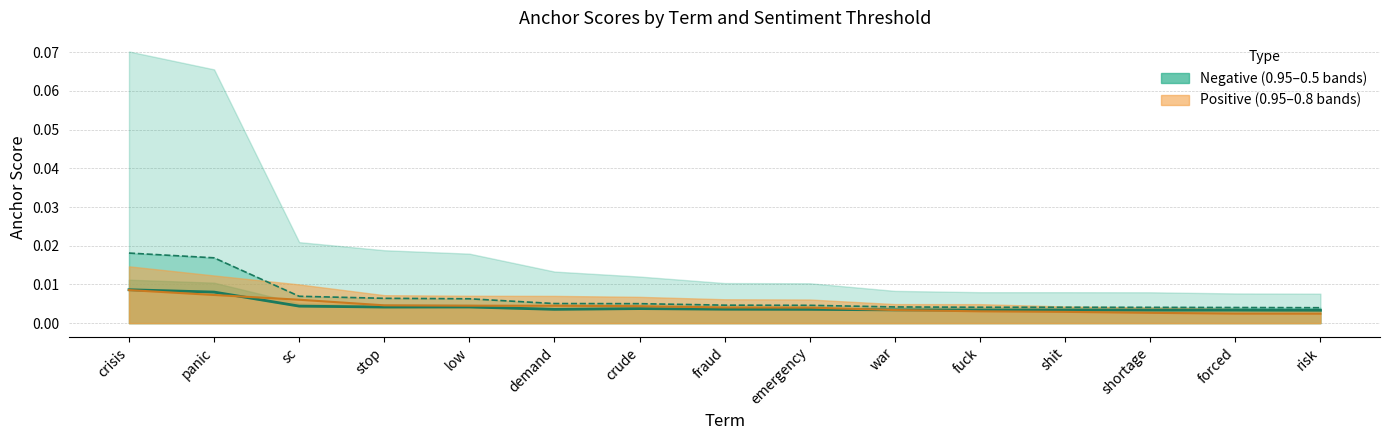

True or false: 0.8-negative anchor score and 0.95-negative anchor score intersect in this chart.

False